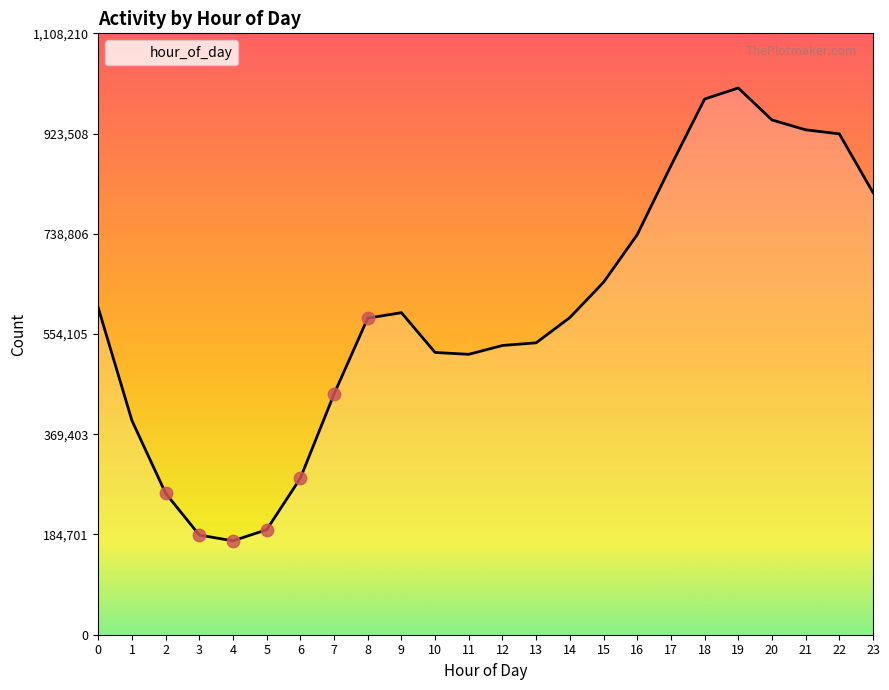

What is the change in value from 3 to 22?

+739299